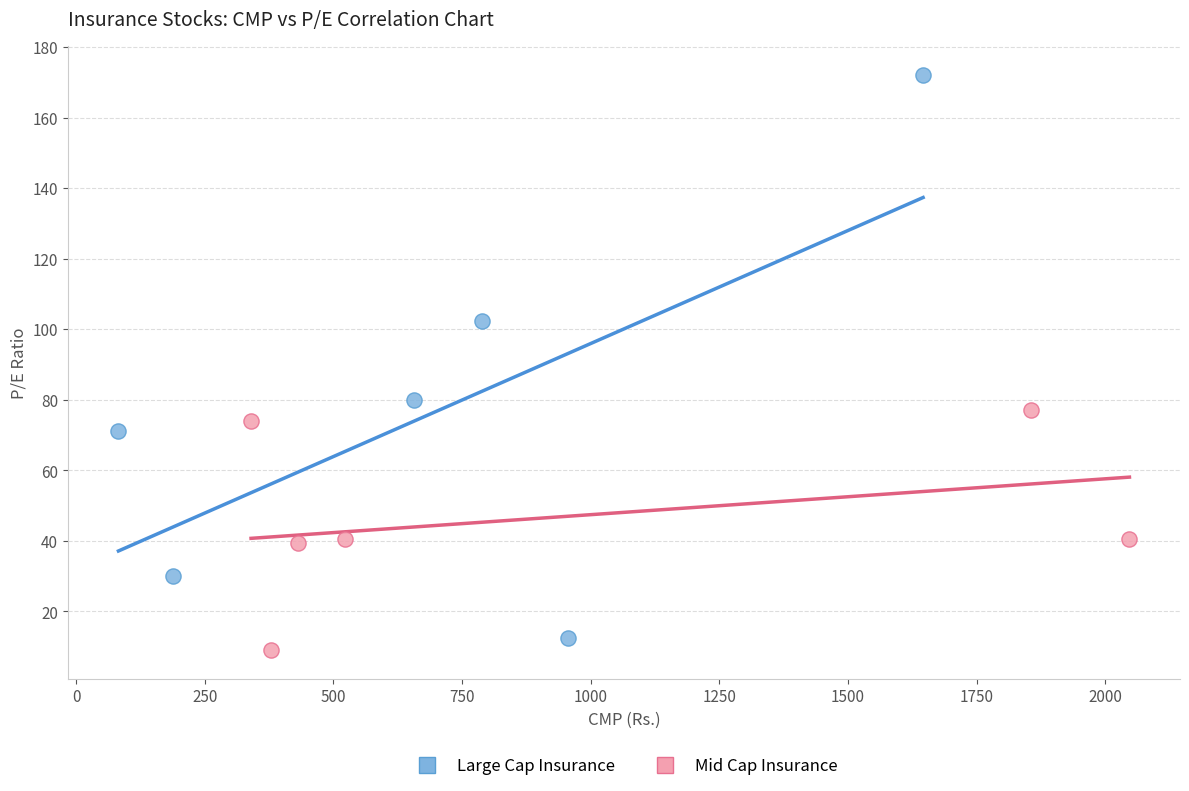

Which series contains the highest Y value?

Large Cap Insurance